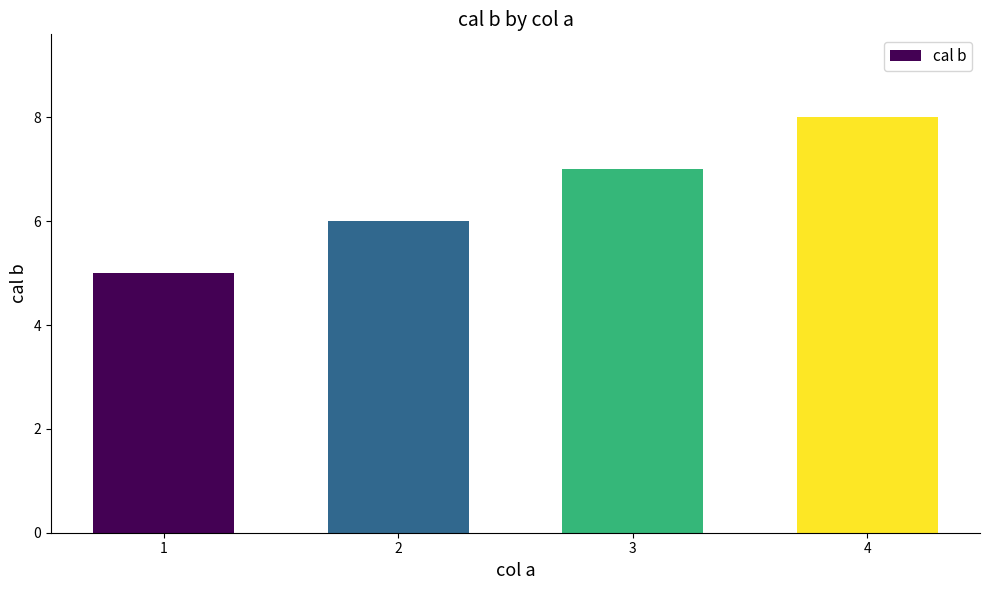

What is the minimum value shown in the chart?

5